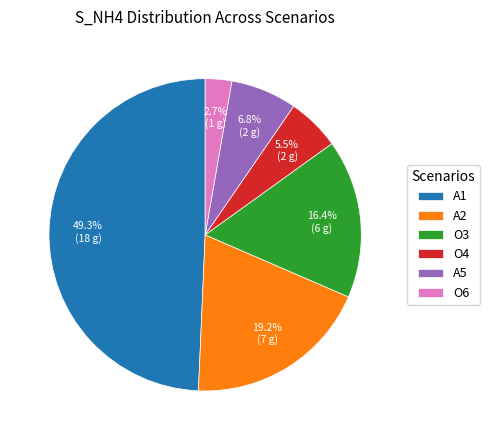

What percentage is the O6 slice, to the nearest percent?

3%